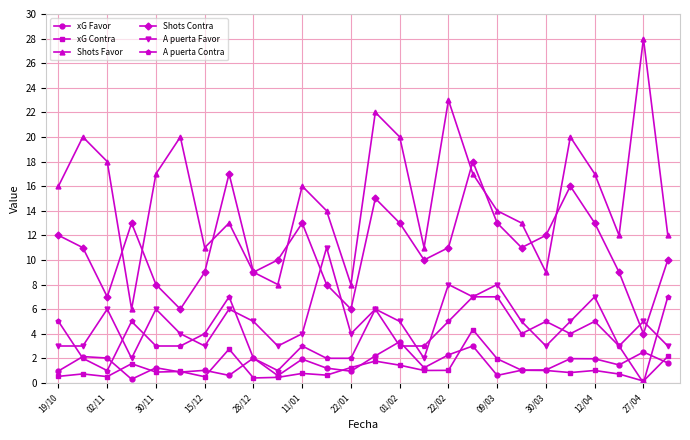

What is the value of the xG Favor point at the 11th from the left?

1.9